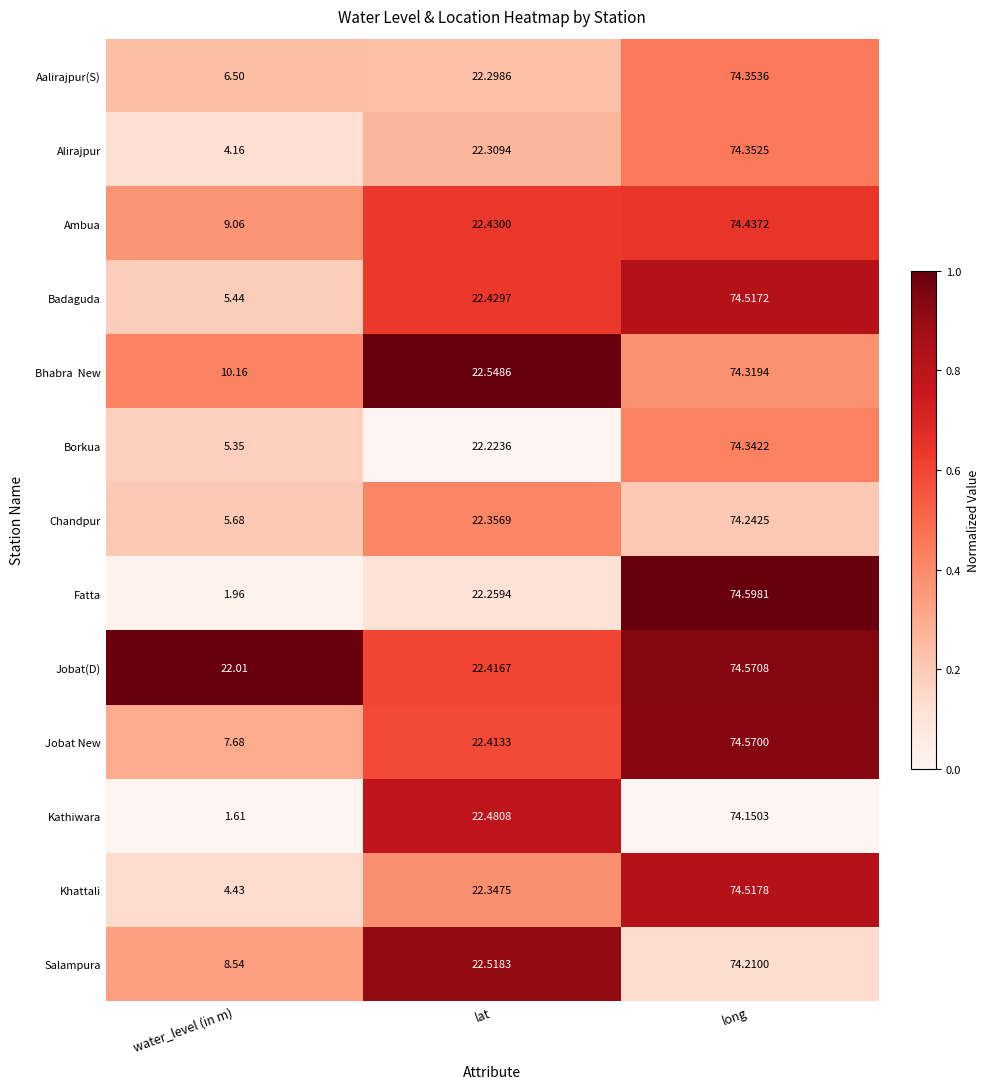

Count the number of categories in the chart.

3